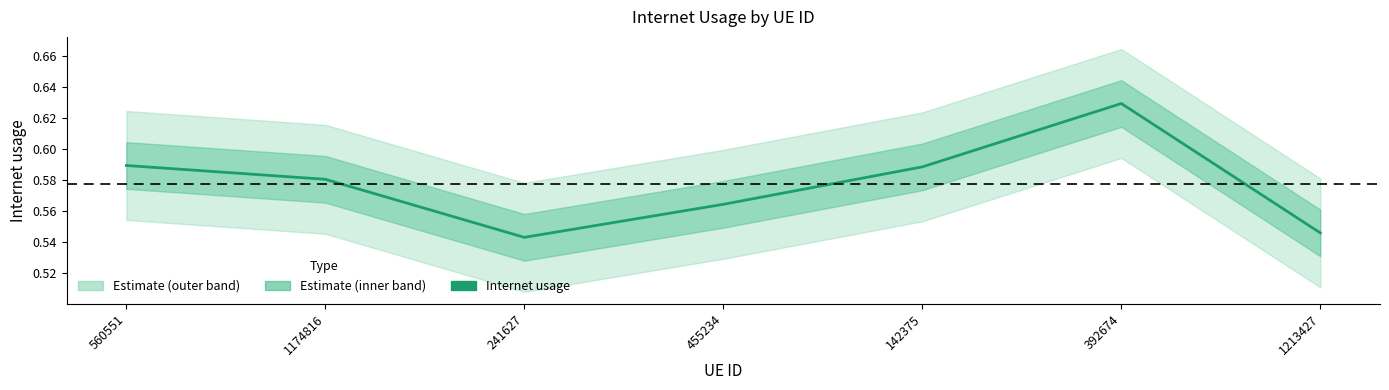

How many lines are shown in the chart?

1